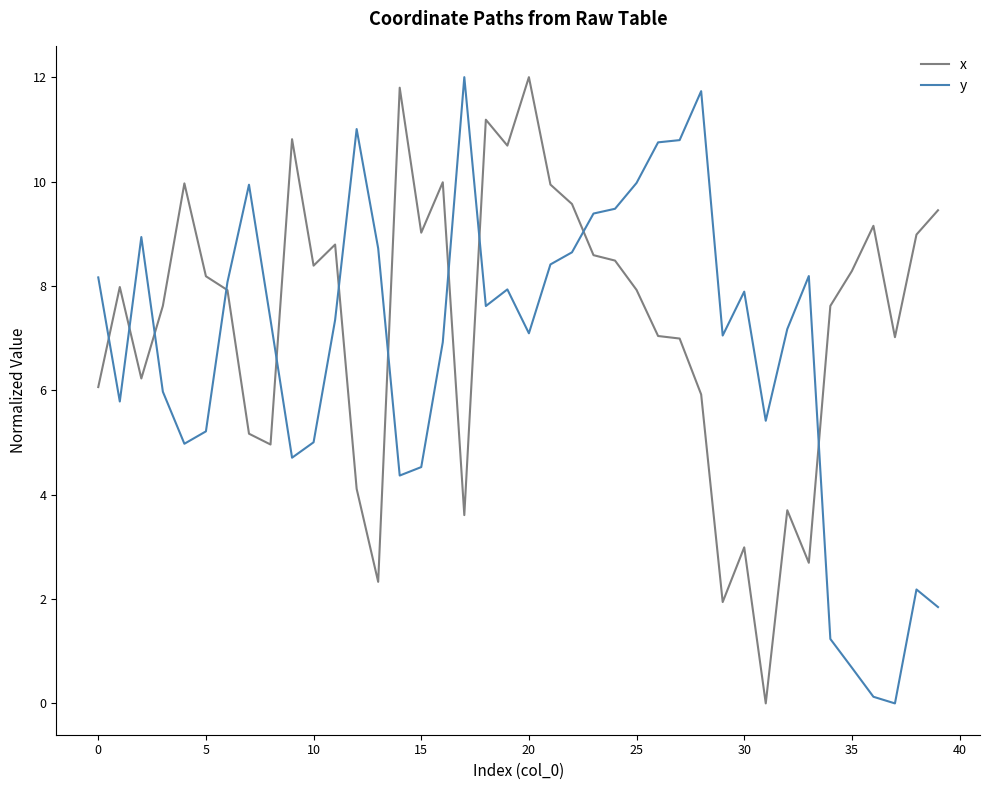

What is the greatest value displayed?

12.0